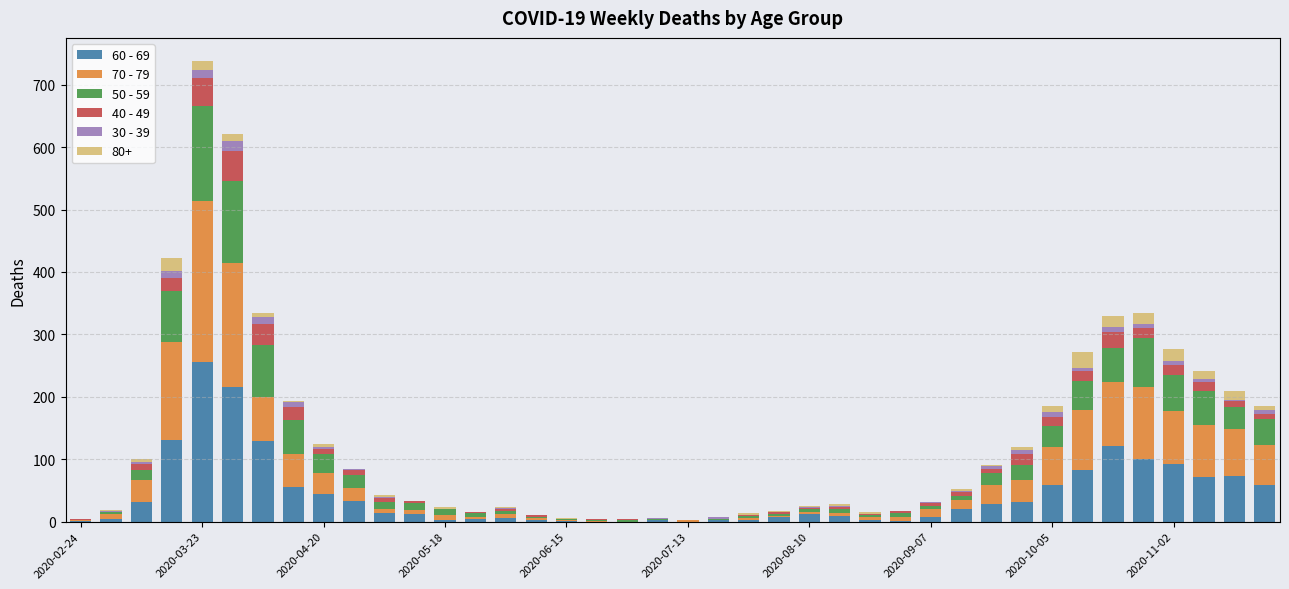

At which category is the sum across all series the highest?

2020-03-23